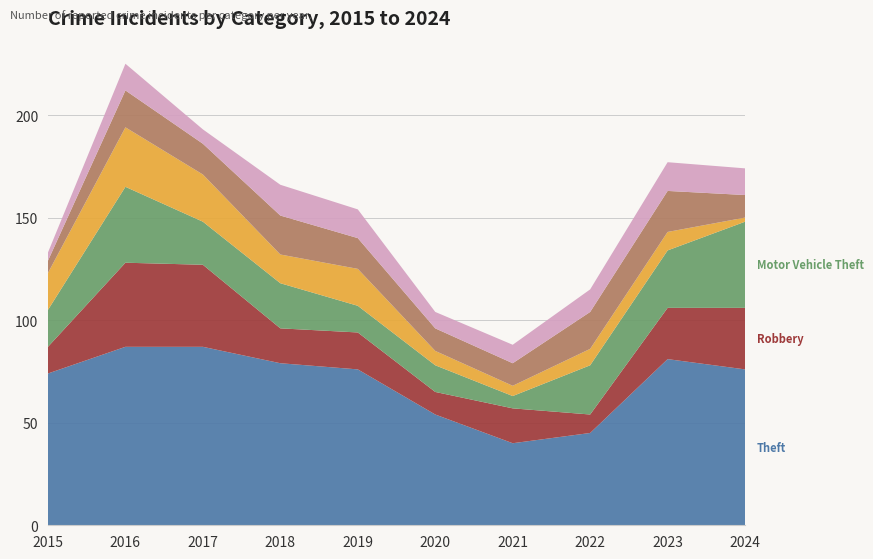

Reading right to left, extract all data points from this chart.

Theft: 76	81	45	40	54	76	79	87	87	74
Robbery: 30	25	9	17	11	18	17	40	41	13
Motor Vehicle Theft: 42	28	24	6	13	13	22	21	37	18
Burglary: 2	9	8	5	7	18	14	23	29	18
Aggravated Battery: 11	20	18	11	11	15	19	15	18	6
Aggravated Assault: 13	14	11	9	8	14	15	7	13	4